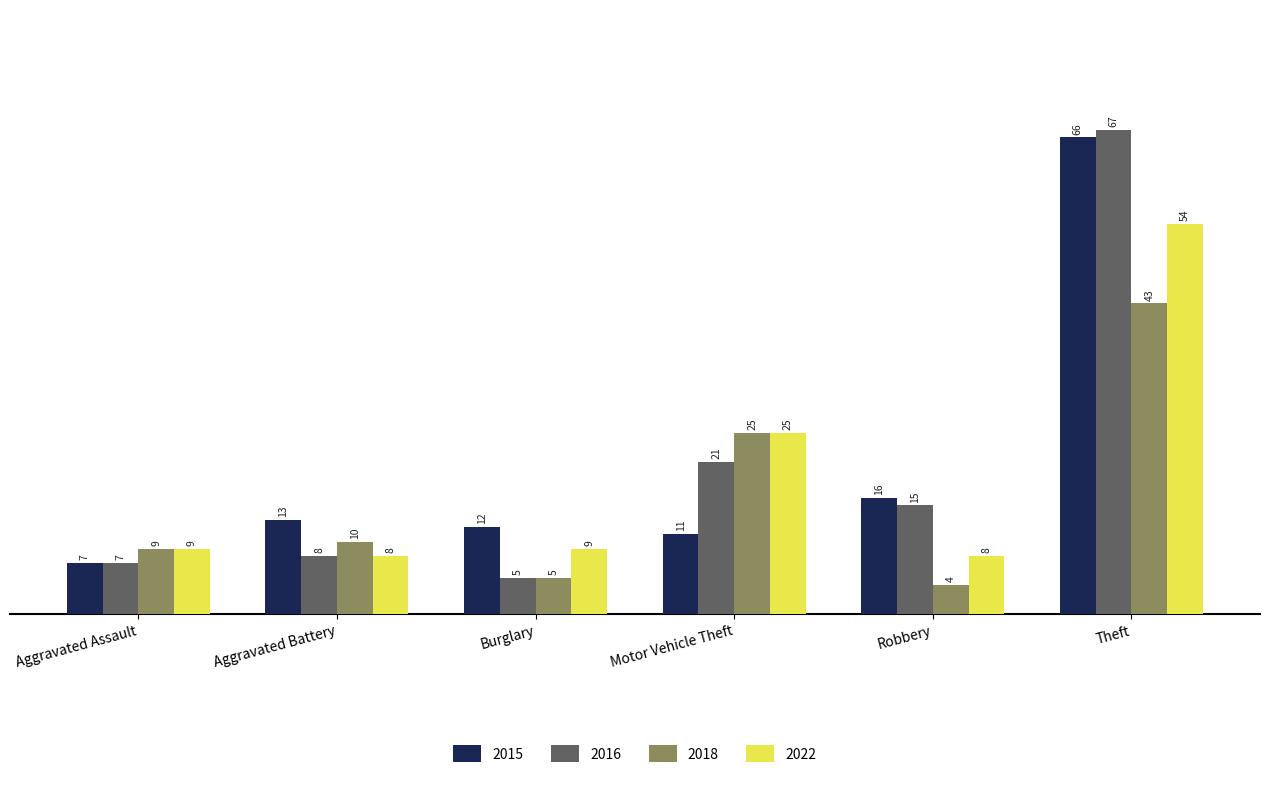

Reading left to right, extract all data points from this chart.

2015: 7	13	12	11	16	66
2016: 7	8	5	21	15	67
2018: 9	10	5	25	4	43
2022: 9	8	9	25	8	54